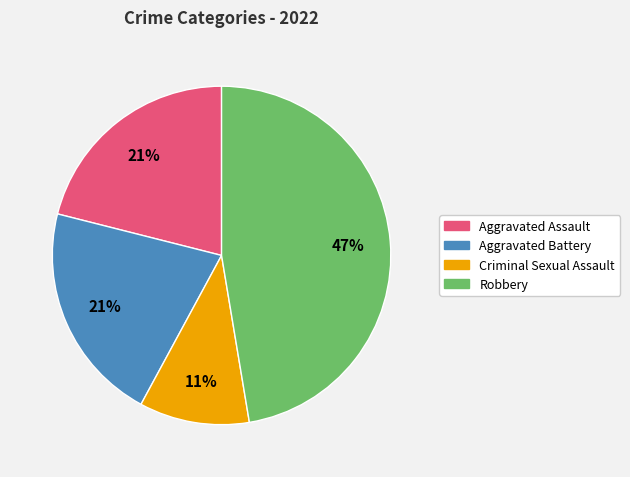

Between Aggravated Battery and Robbery, which is larger?

Robbery